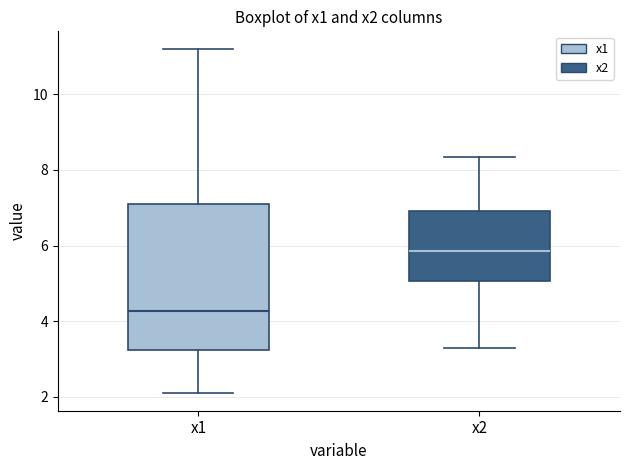

Which box has the highest median line?

x2